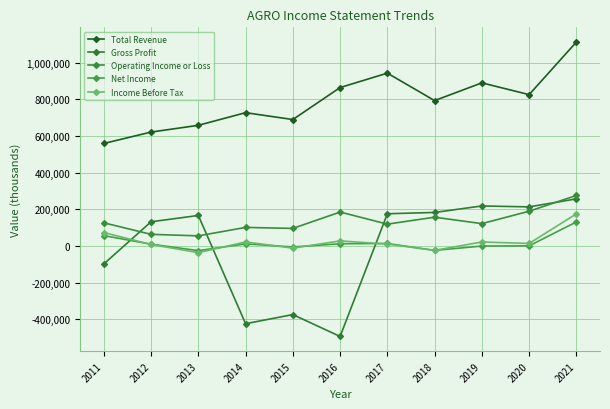

What are all the series names shown in the legend?

Total Revenue, Gross Profit, Operating Income or Loss, Net Income, Income Before Tax